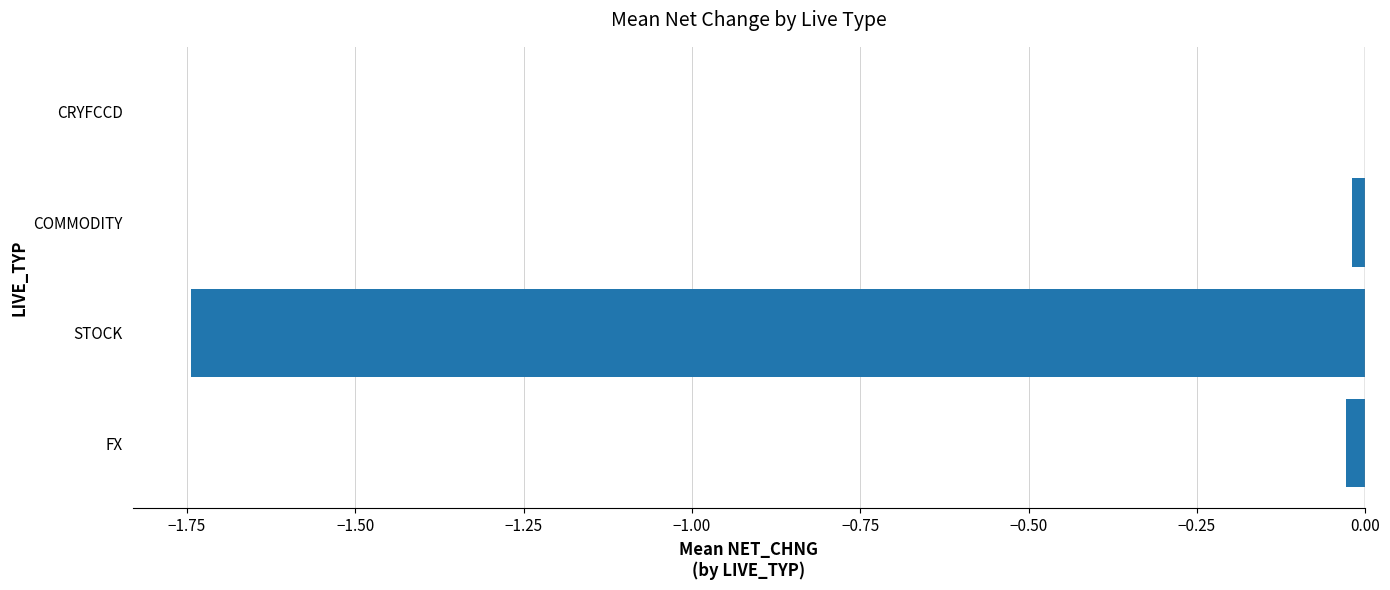

What is the average value?

-0.4